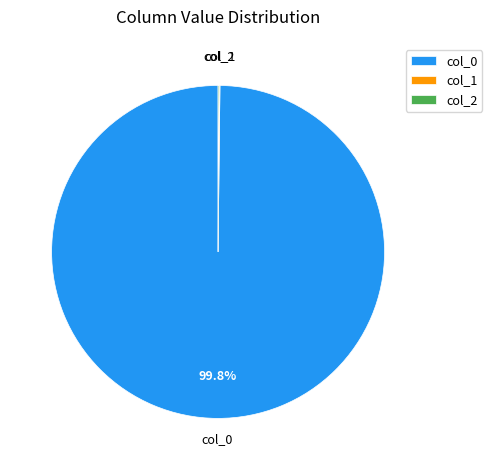

What is the largest slice in the pie chart?

col_0